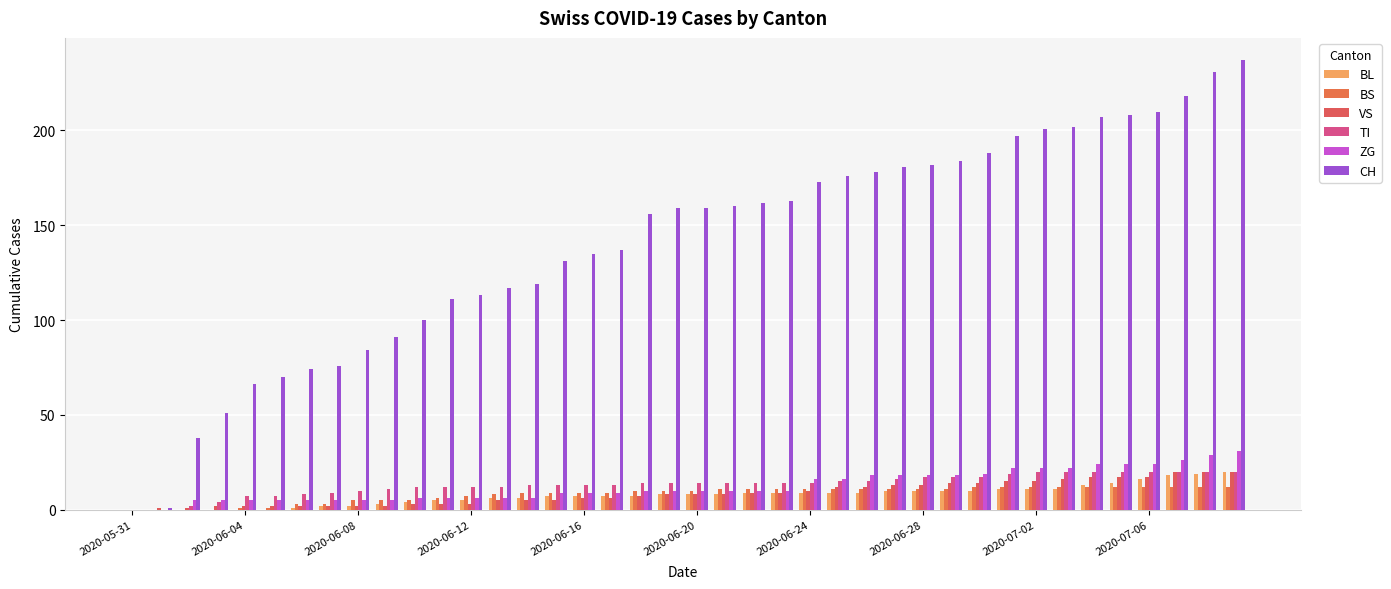

Reading left to right, list all the values displayed in this chart.

BL: 0	0	0	0	0	0	1	2	2	3	4	5	5	6	6	7	7	7	7	8	8	8	9	9	9	9	9	10	10	10	10	11	11	11	13	14	16	18	19	20
BS: 0	0	0	0	1	1	3	3	5	5	5	6	7	8	9	9	9	9	10	10	10	11	11	11	11	11	11	11	11	11	12	12	12	12	12	12	12	12	12	12
VS: 0	1	1	2	2	2	2	2	2	2	3	3	3	5	5	5	6	6	7	8	8	8	9	9	10	12	12	13	13	14	14	15	15	16	17	17	17	20	20	20
TI: 0	0	2	4	7	7	8	9	10	11	12	12	12	12	13	13	13	13	14	14	14	14	14	14	14	15	15	16	17	17	17	19	20	20	20	20	20	20	20	20
ZG: 0	0	5	5	5	5	5	5	5	5	6	6	6	6	6	9	9	9	10	10	10	10	10	10	16	16	18	18	18	18	19	22	22	22	24	24	24	26	29	31
CH: 0	1	38	51	66	70	74	76	84	91	100	111	113	117	119	131	135	137	156	159	159	160	162	163	173	176	178	181	182	184	188	197	201	202	207	208	210	218	231	237